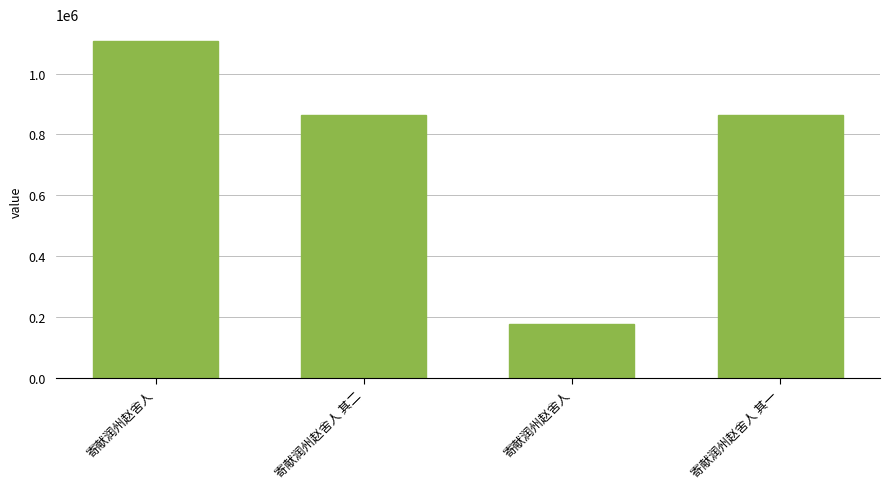

How many data points are less than 863657?

2